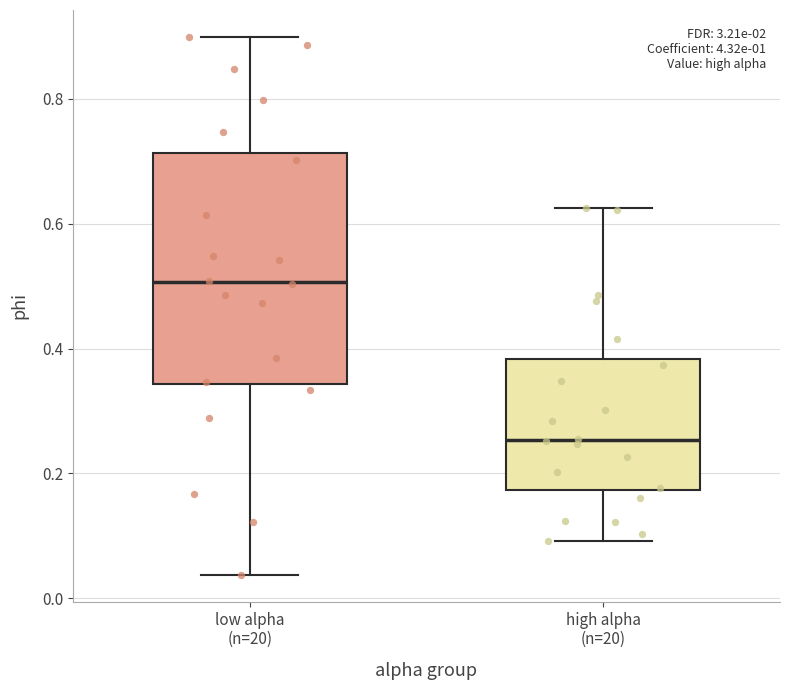

Reading left to right, read every box against the y-axis: the position of its median line, the range the box covers, and the ends of its whiskers. The values are not printed on the chart, so give them approximately, as read against the axis.

low alpha (n=20): median 0.50, box 0.34 to 0.72, whiskers 0.04 to 0.90
high alpha (n=20): median 0.26, box 0.18 to 0.38, whiskers 0.10 to 0.62